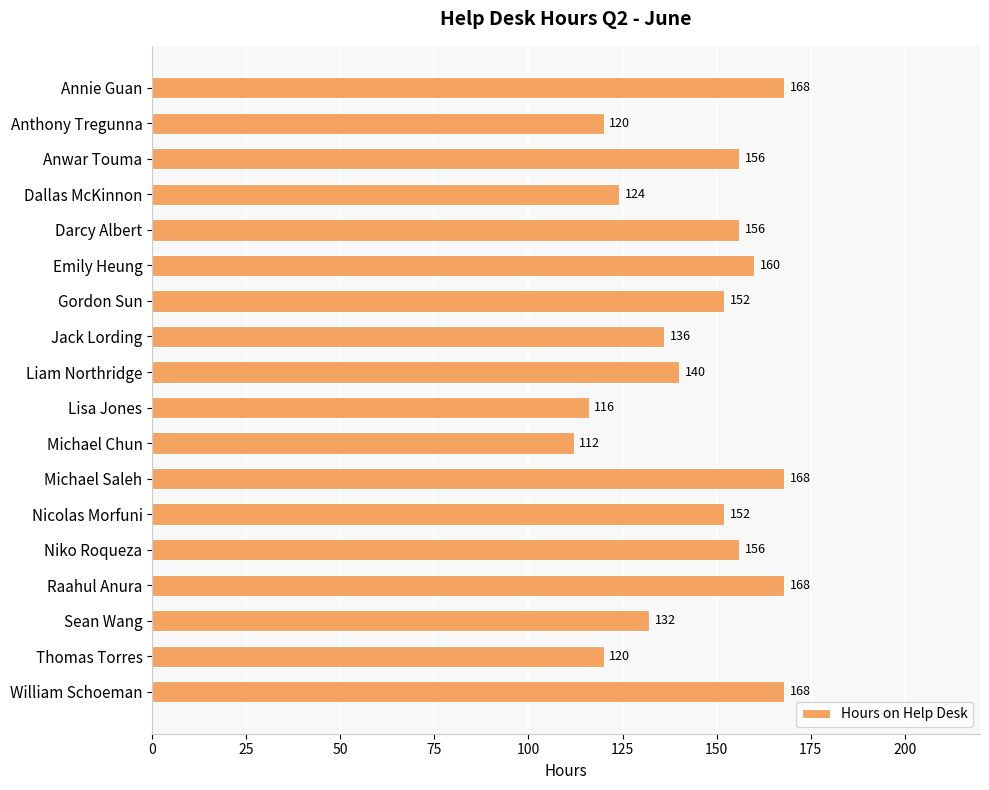

What is the label of the 15th bar from the bottom?

Dallas McKinnon